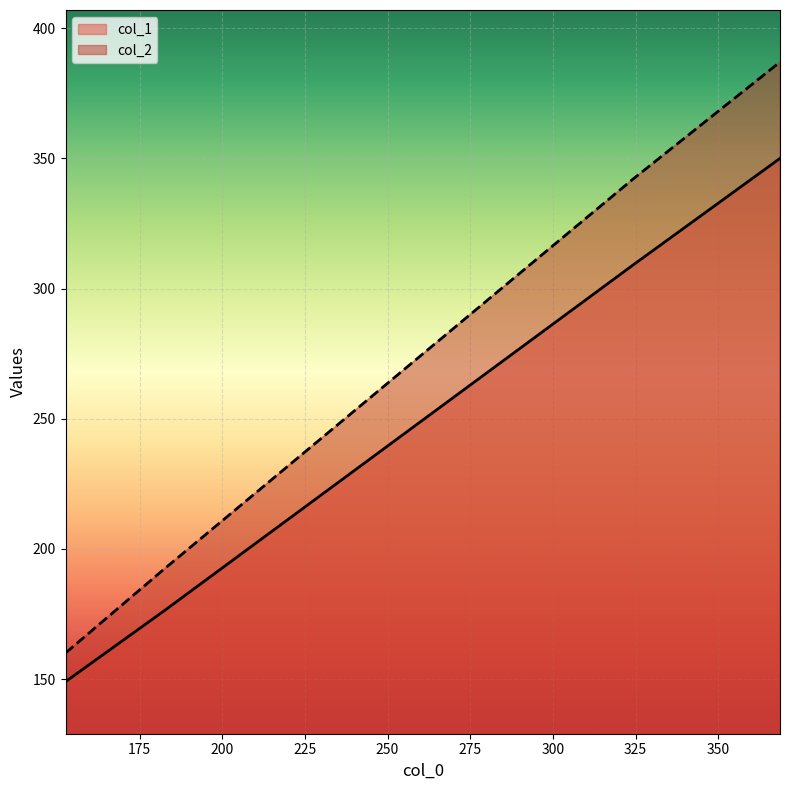

Which series has the largest total across all categories?

col_2